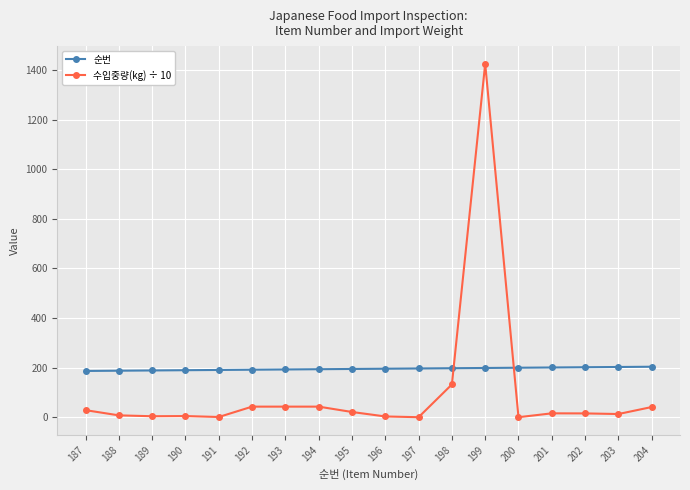

What is the minimum value for 순번?

187.0